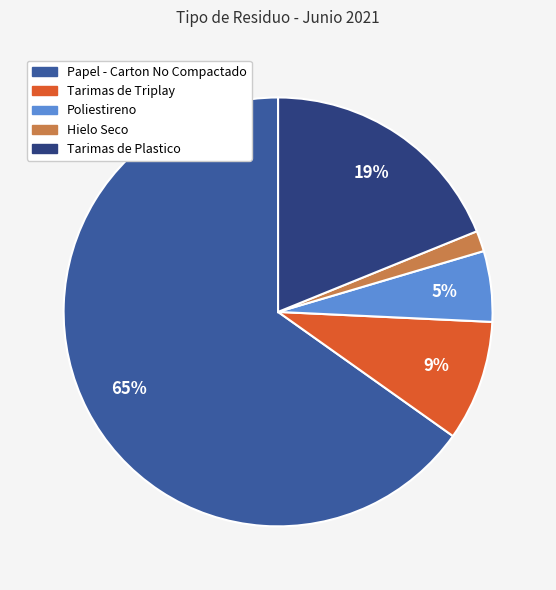

Which category has the smallest portion of the pie?

Hielo Seco